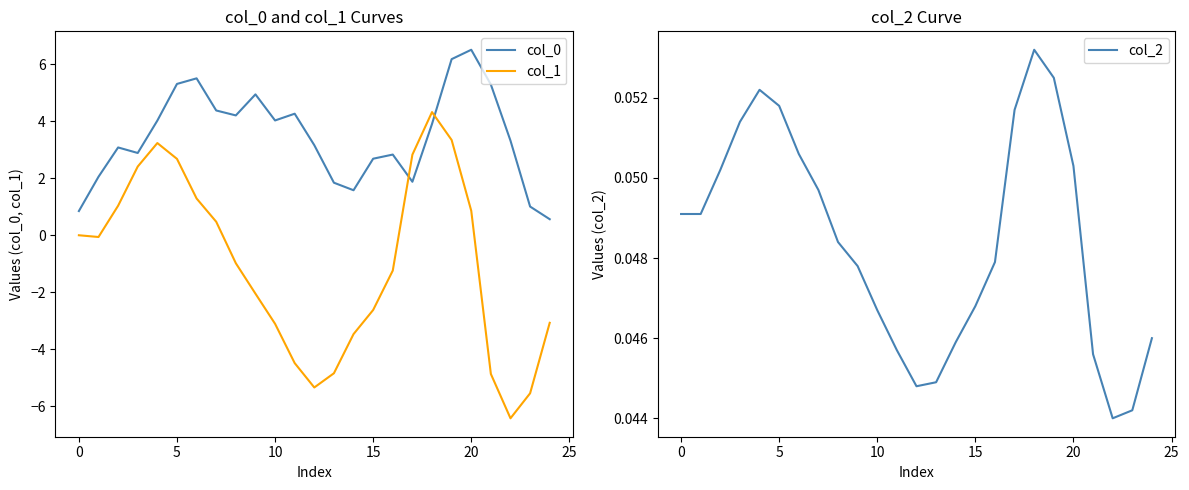

What is the sum of all col_2 values?

1.2